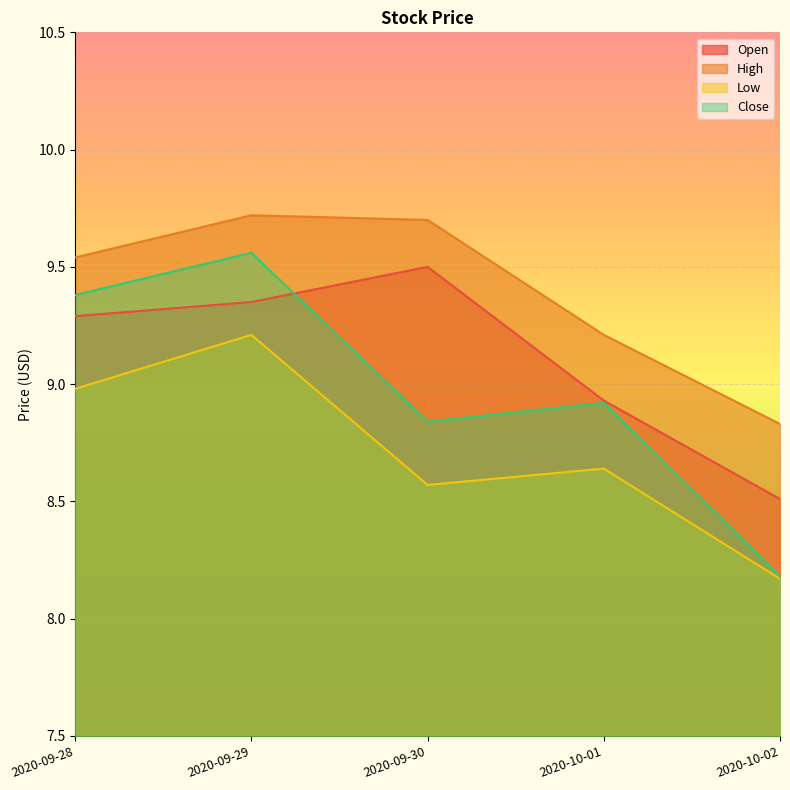

What is the total value across all series at 2020-09-30?

36.6